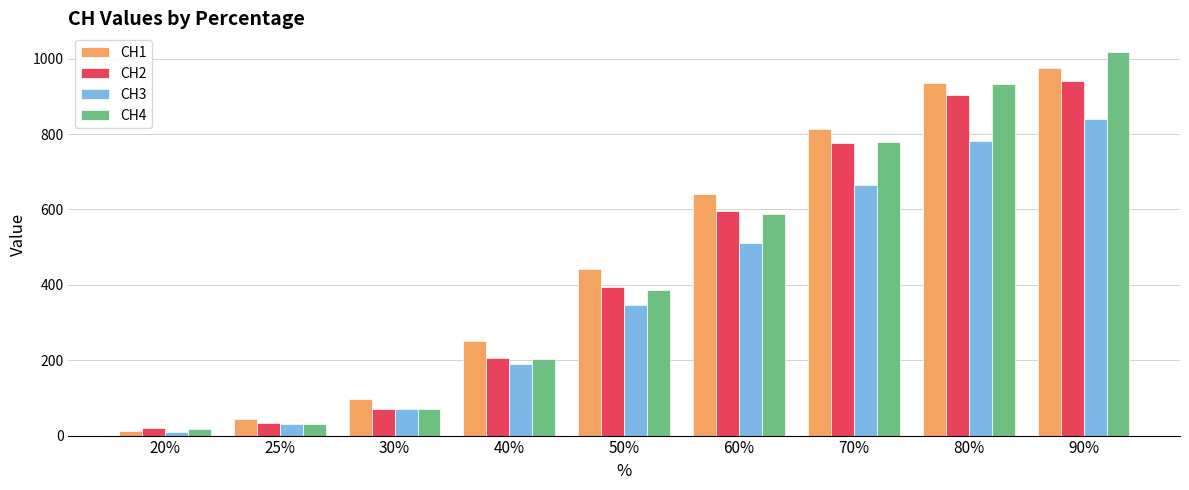

What is the highest value of the CH2 series?

941.8